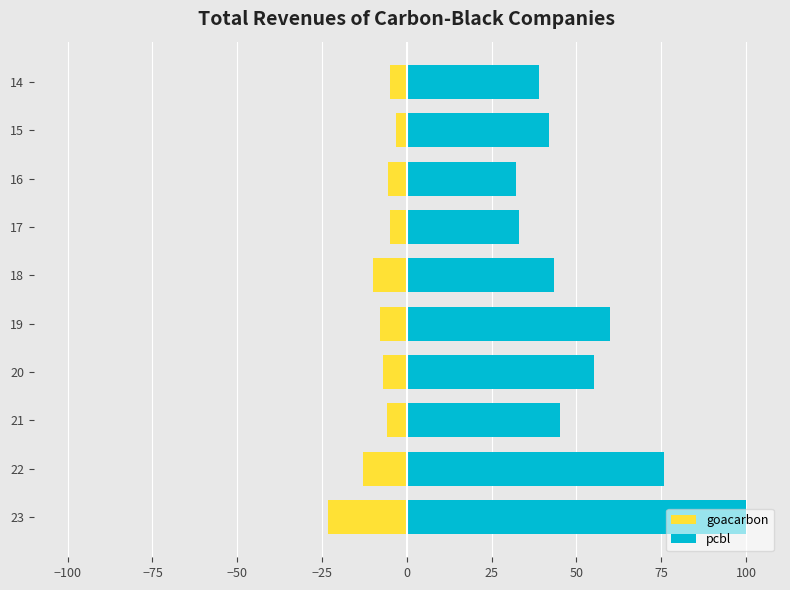

Reading left to right, extract all data points from this chart.

goacarbon: -23.3	-13.0	-6.0	-7.1	-7.8	-9.9	-5.1	-5.4	-3.3	-5.0
pcbl: 100.0	75.7	45.2	55.3	60.0	43.4	32.9	32.3	42.0	38.9